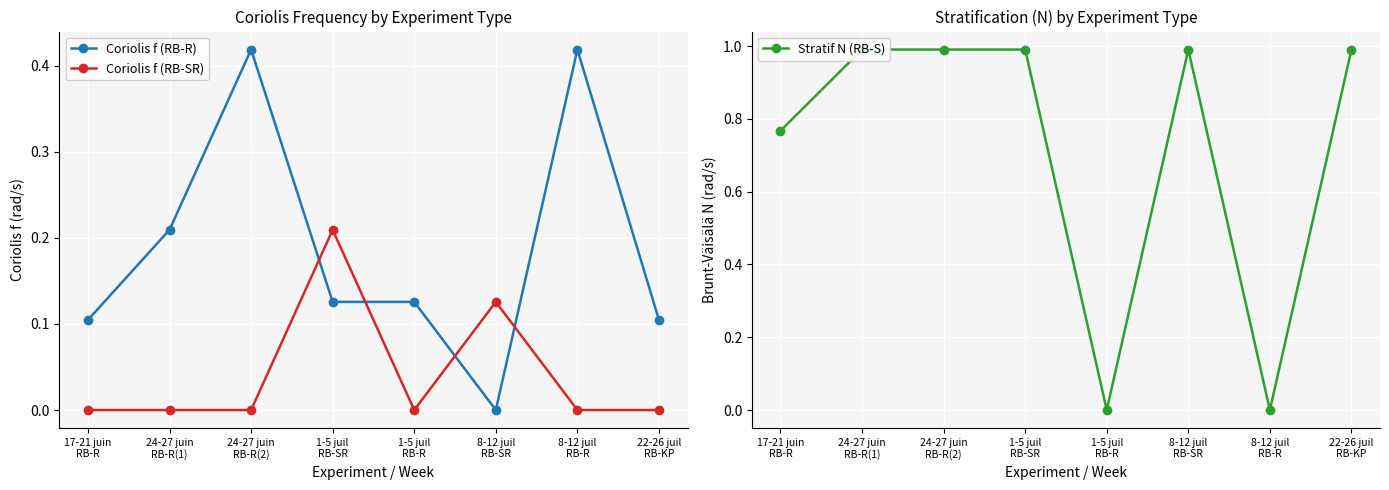

What is the spread (max minus min) of values at 24-27 juin
RB-R(2)?

1.0